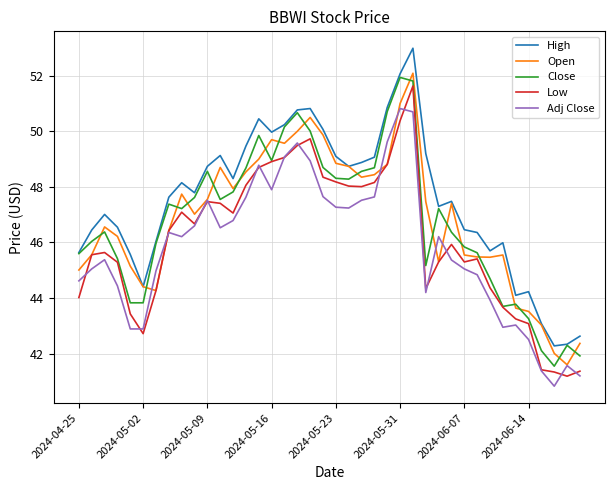

True or false: Adj Close and Close intersect in this chart.

False